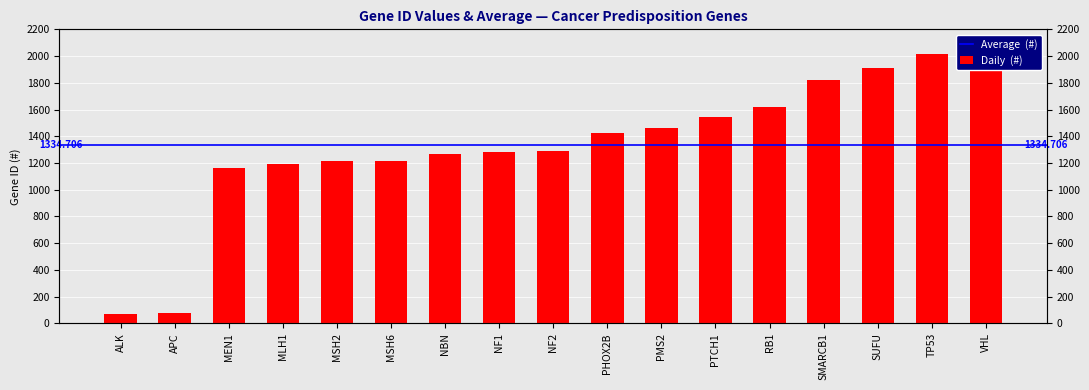

What is the difference between the maximum and second lowest values?

2043